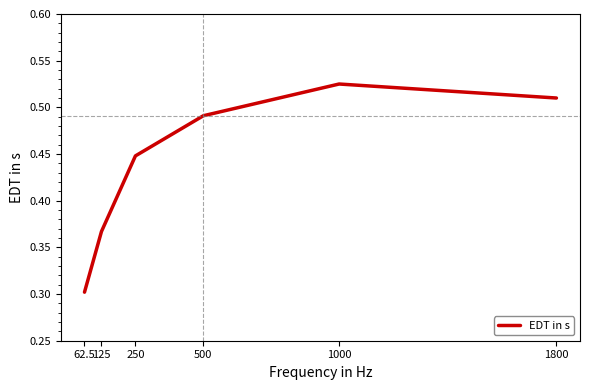

How many distinct data groups are displayed?

1